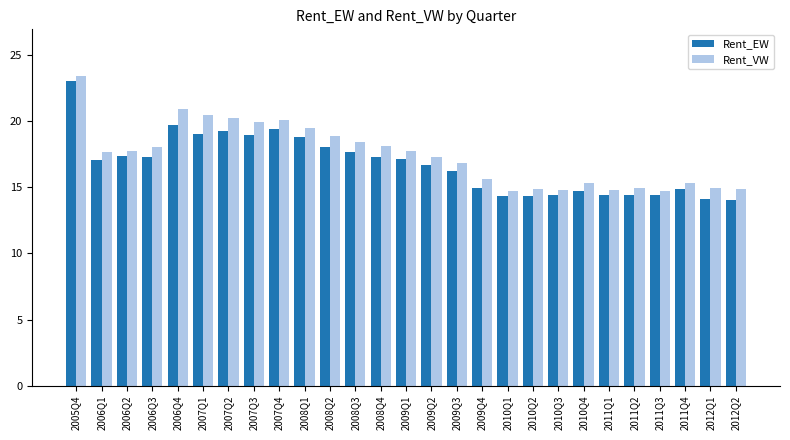

How many bars are there in each group?

2